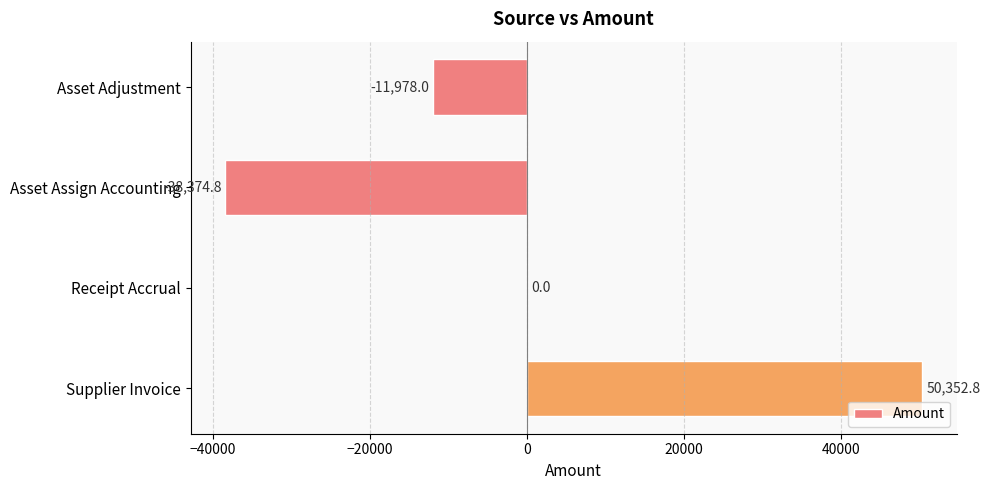

How many categories are shown in the chart?

4